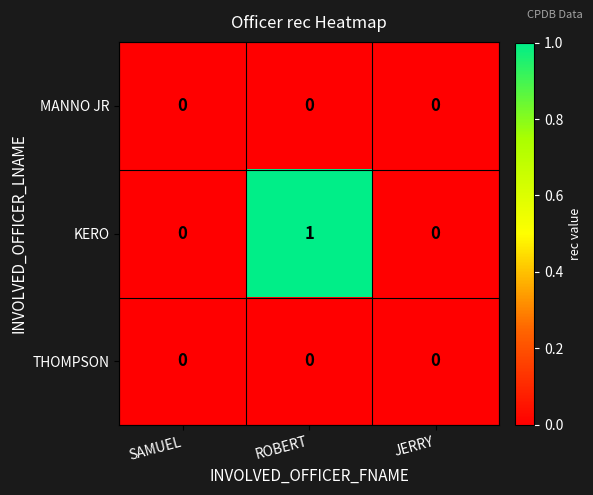

Which series has the widest spread of values?

KERO